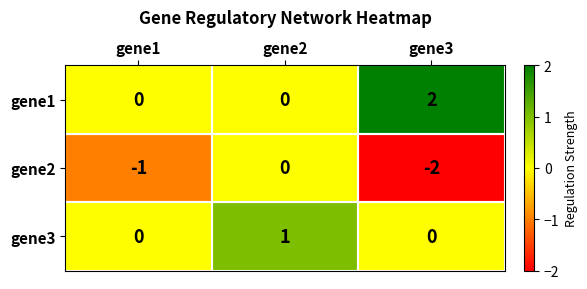

At which label is gene2 closest to -1?

gene1